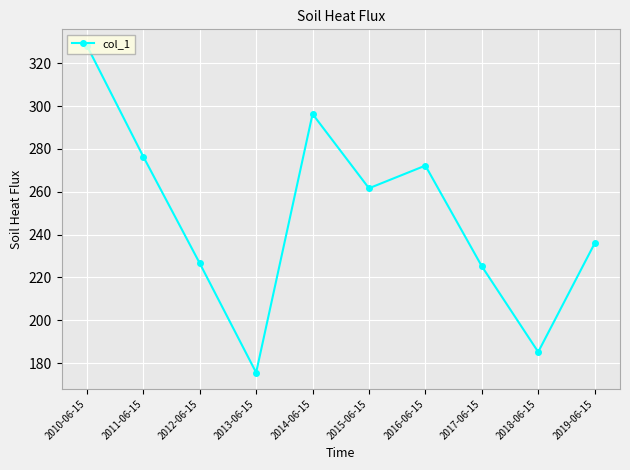

Reading left to right, extract all data points from this chart.

2010-06-15=328.2	2011-06-15=276.4	2012-06-15=226.6	2013-06-15=175.6	2014-06-15=296.3	2015-06-15=261.6	2016-06-15=272.2	2017-06-15=225.2	2018-06-15=185.2	2019-06-15=235.9